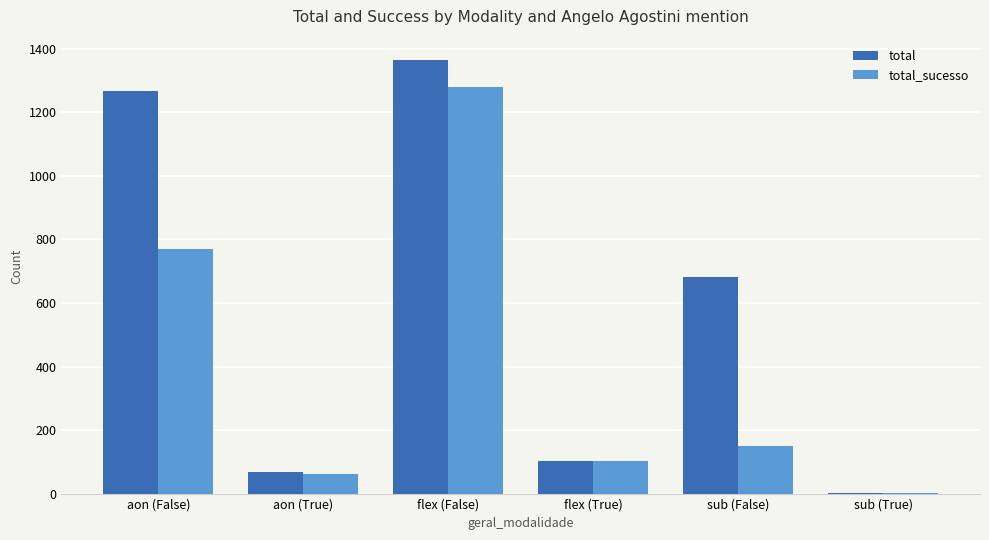

What are all the series names shown in the legend?

total, total_sucesso